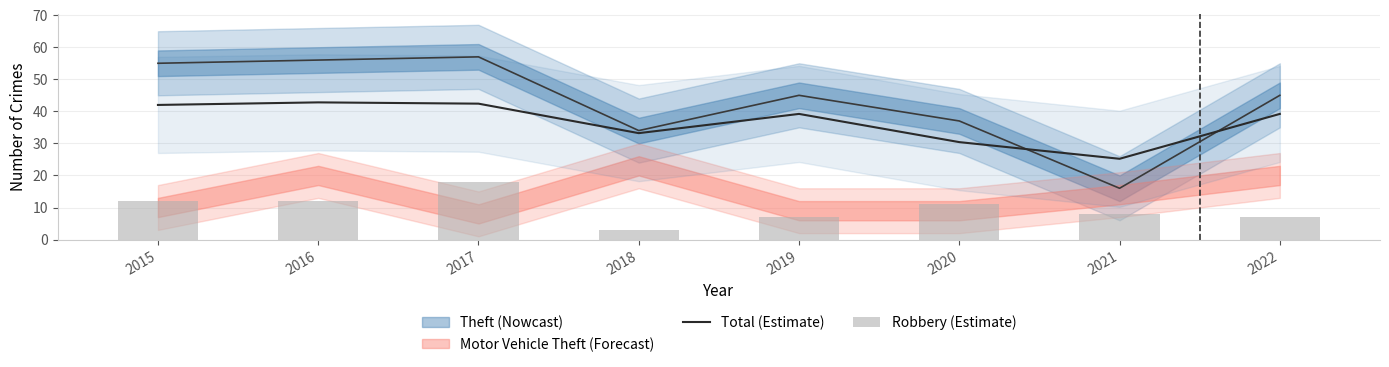

At 2021, list the series in order from smallest to largest.

Robbery (Estimate), Total (Estimate)